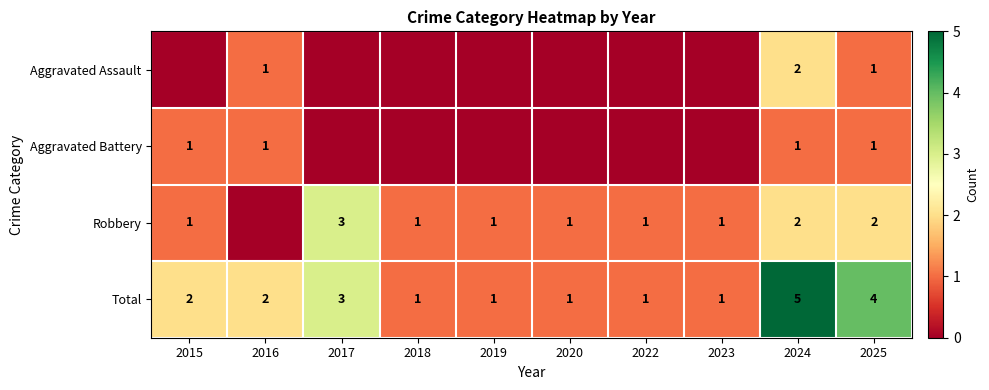

Count the number of categories in the chart.

10